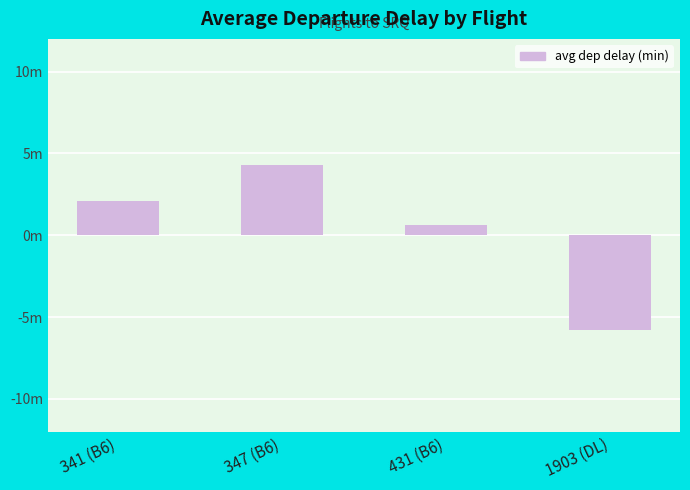

True or false: the data shows 2.9 at 341 (B6).

False